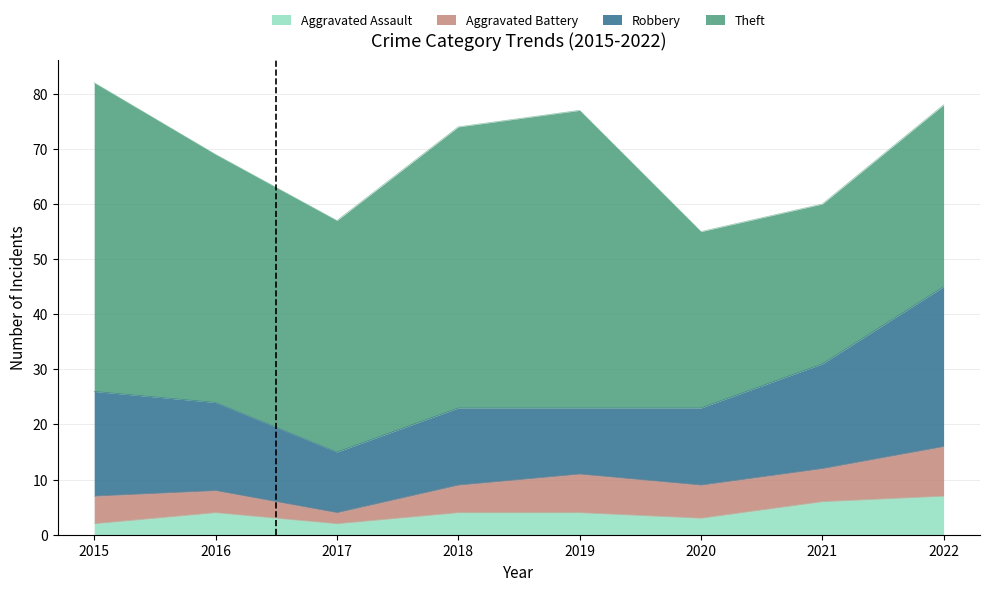

What is the total value across all series at 2019?

77